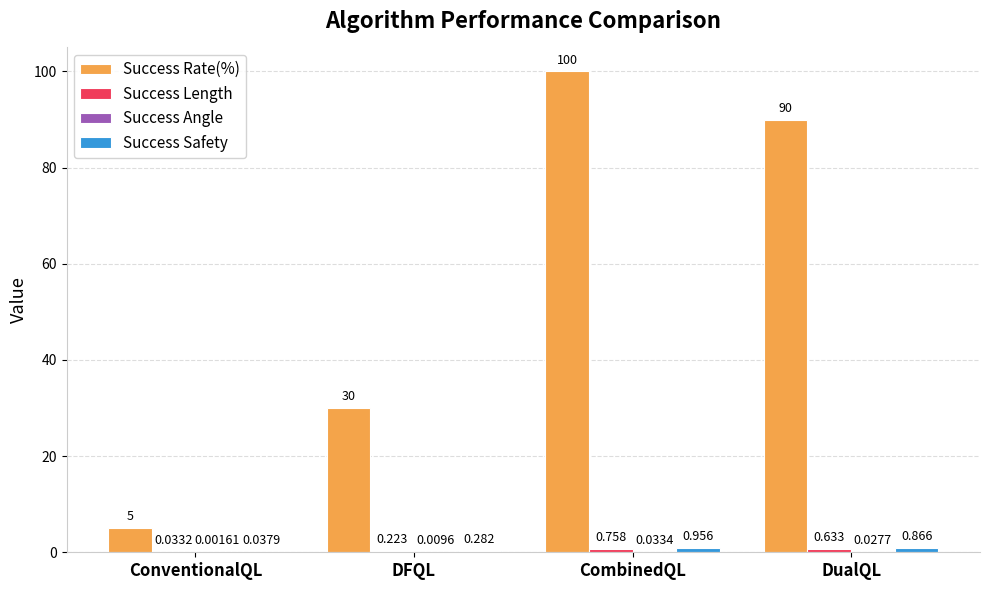

Which series has the largest total across all categories?

Success Rate(%)